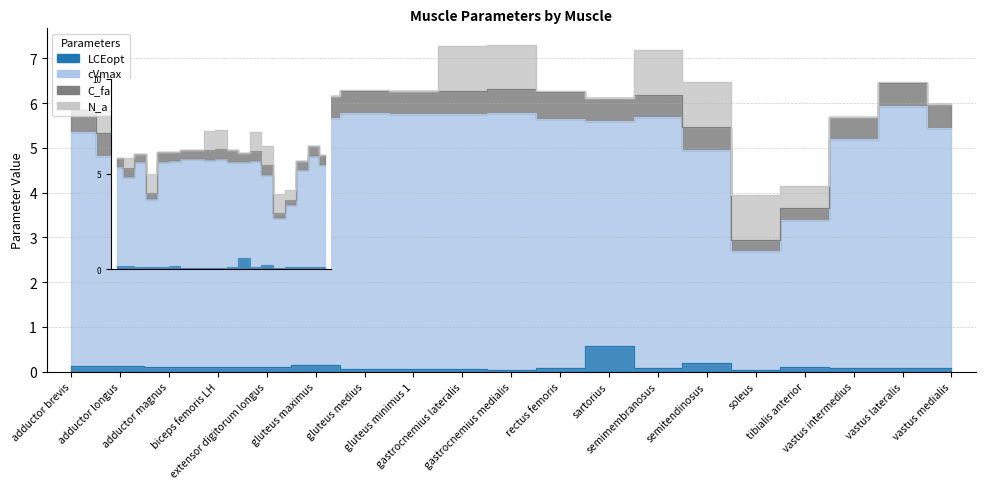

How many data points in cVmax are less than 5?

5